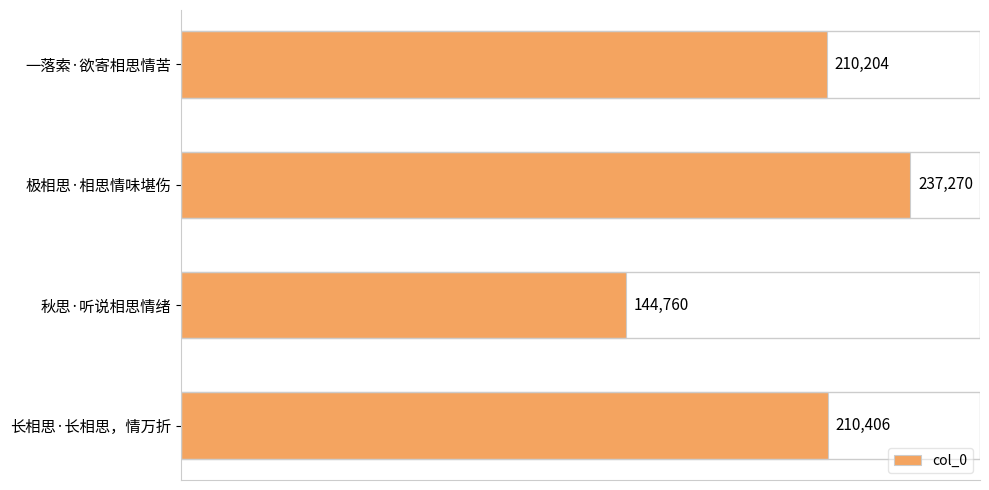

What is the change in value from 秋思·听说相思情绪 to 长相思·长相思，情万折?

+65646